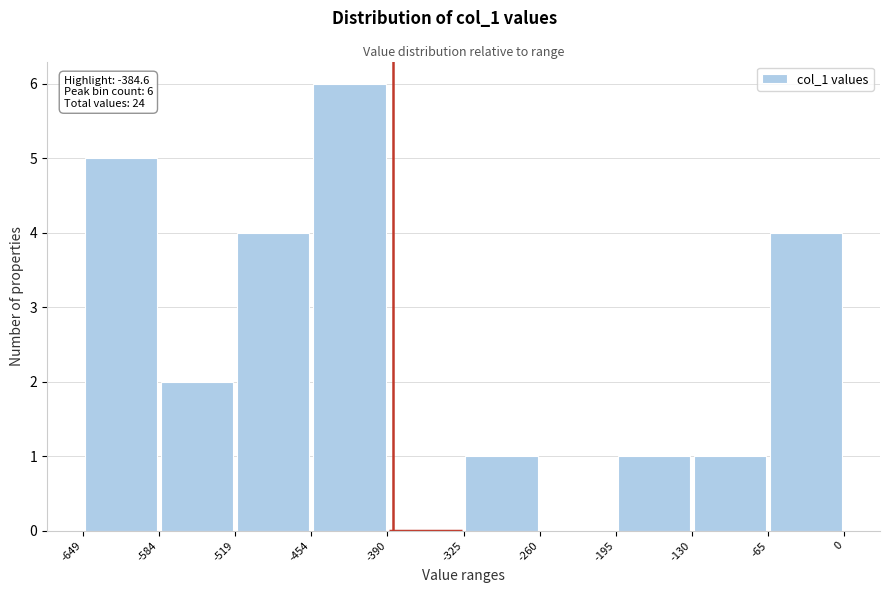

Which range on the x-axis has the tallest bar?

-454 to -390